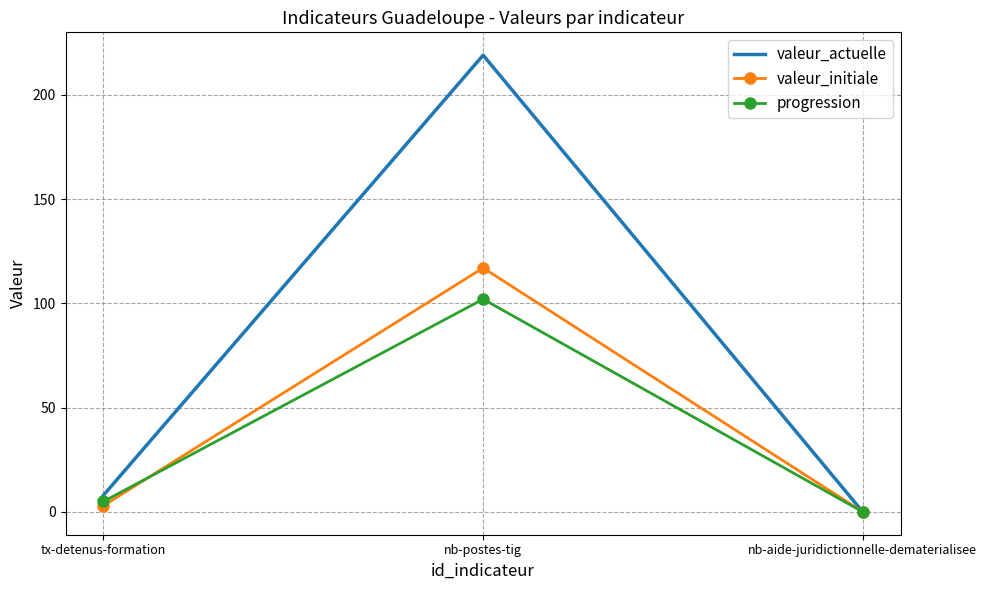

At which label is valeur_initiale closest to 58?

tx-detenus-formation